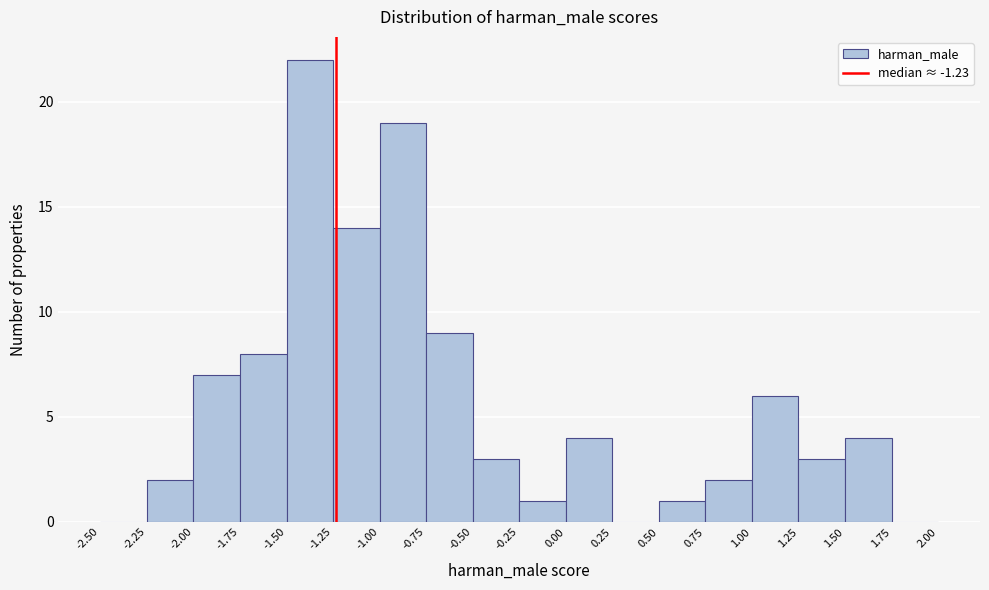

Reading left to right, list every bar in this chart as the range it spans on the x-axis followed by its height. The values are not printed on the chart, so give them approximately, as read against the axis.

-2.50 to -2.25: 0
-2.25 to -2.00: 2
-2.00 to -1.75: 7
-1.75 to -1.50: 8
-1.50 to -1.25: 22
-1.25 to -1.00: 14
-1.00 to -0.75: 19
-0.75 to -0.50: 9
-0.50 to -0.25: 3
-0.25 to 0.00: 1
0.00 to 0.25: 4
0.25 to 0.50: 0
0.50 to 0.75: 1
0.75 to 1.00: 2
1.00 to 1.25: 6
1.25 to 1.50: 3
1.50 to 1.75: 4
1.75 to 2.00: 0